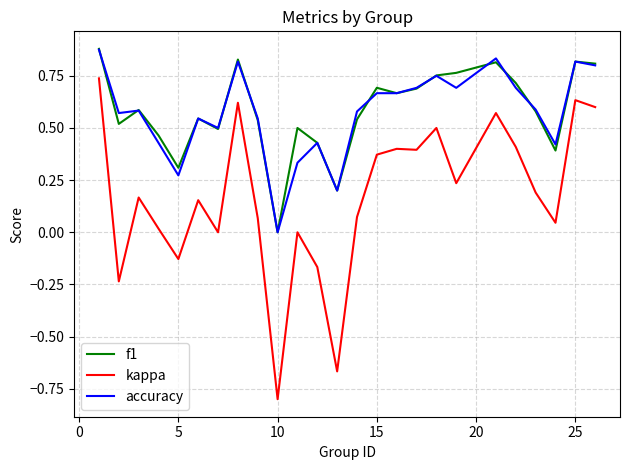

What is the smallest value displayed?

-0.8